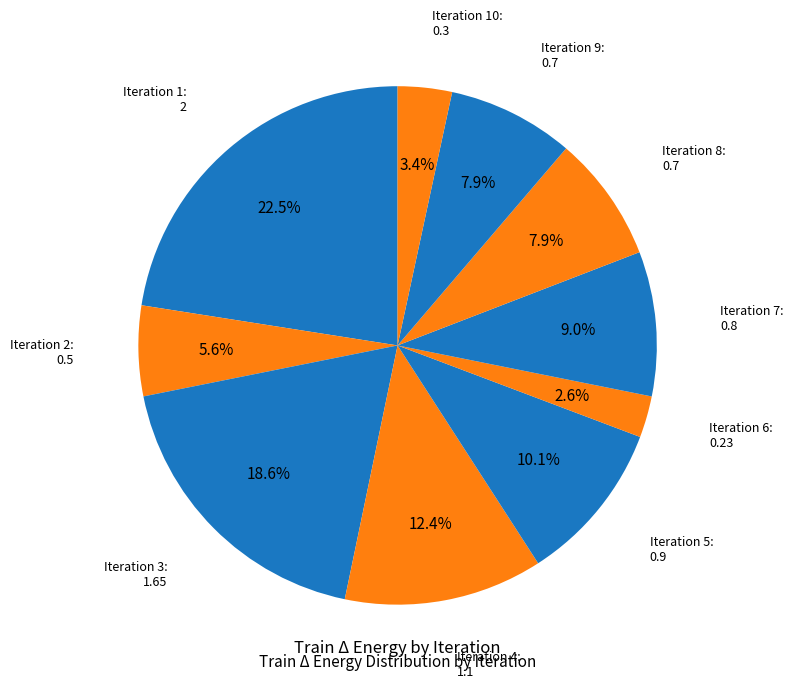

How many slices are in this pie chart?

10